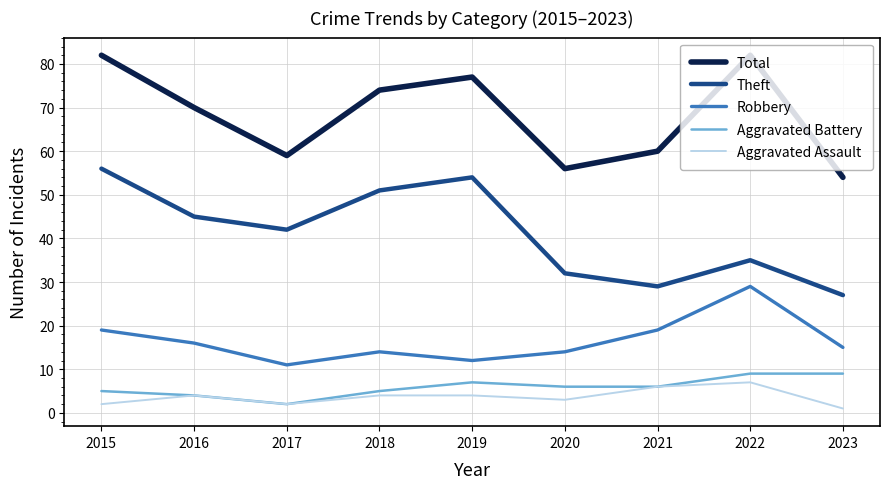

Which series changed the most between 2021 and 2023?

Total